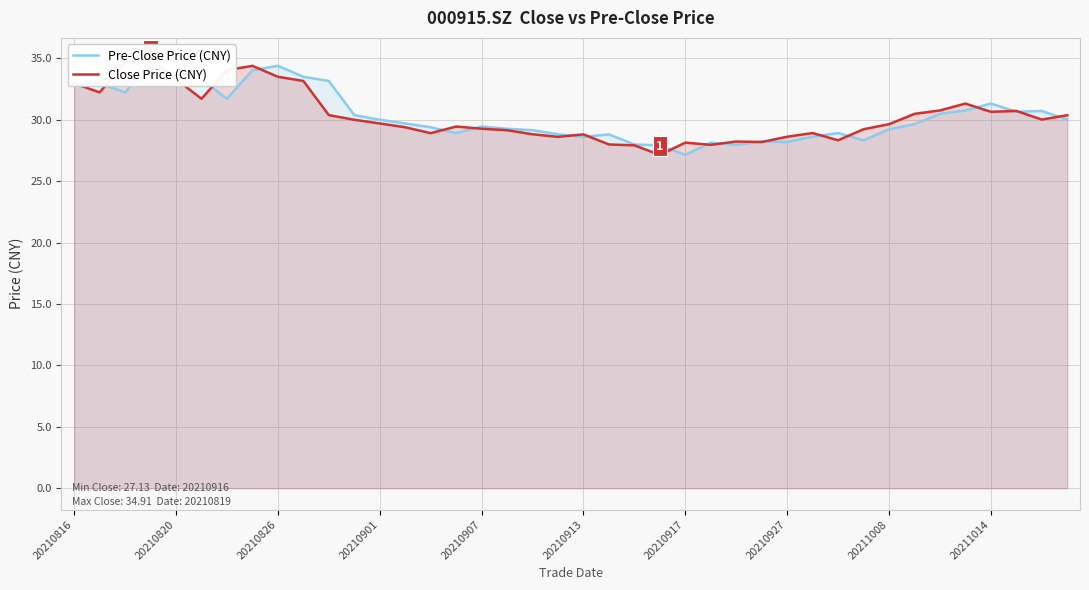

What are all the series names shown in the legend?

Pre-Close Price (CNY), Close Price (CNY)